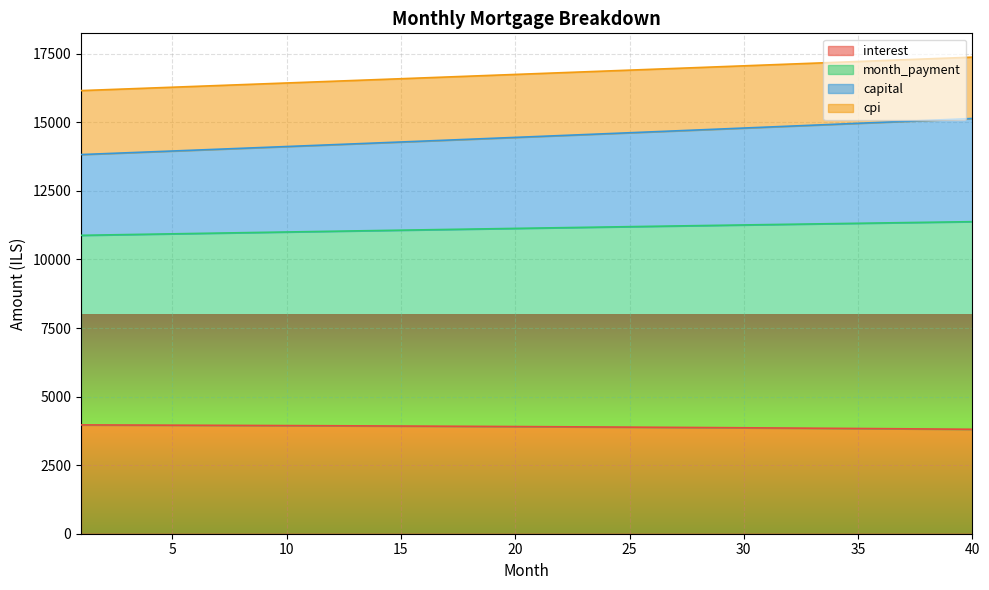

What are all the series names shown in the legend?

interest, month_payment, capital, cpi